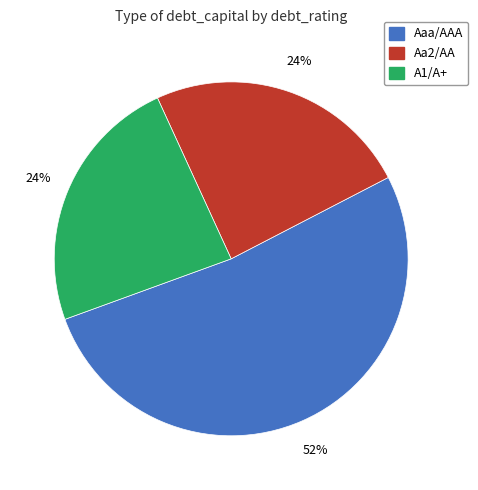

To the nearest percent, what is the difference between the largest and smallest slice percentages?

28%